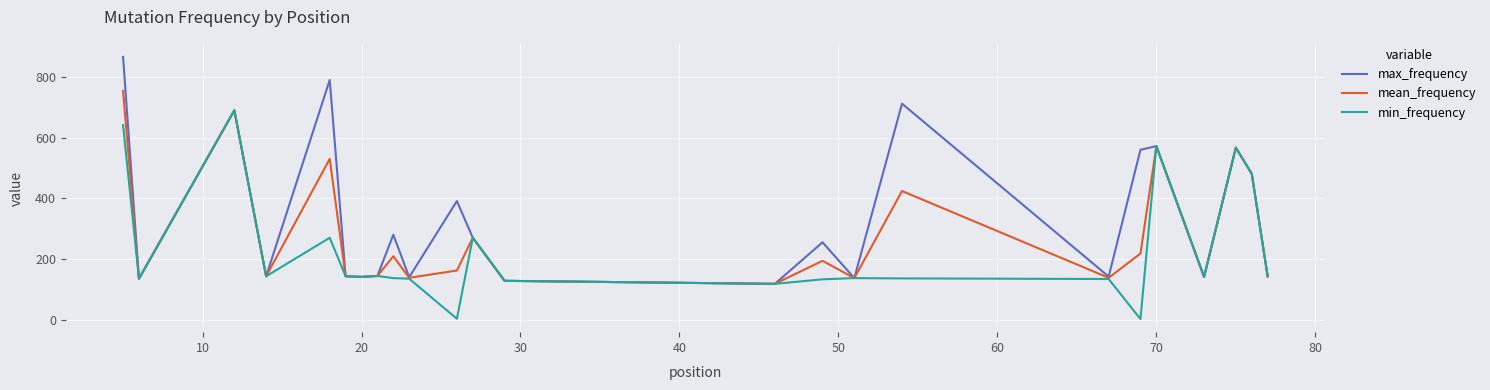

What is the greatest value displayed?

866